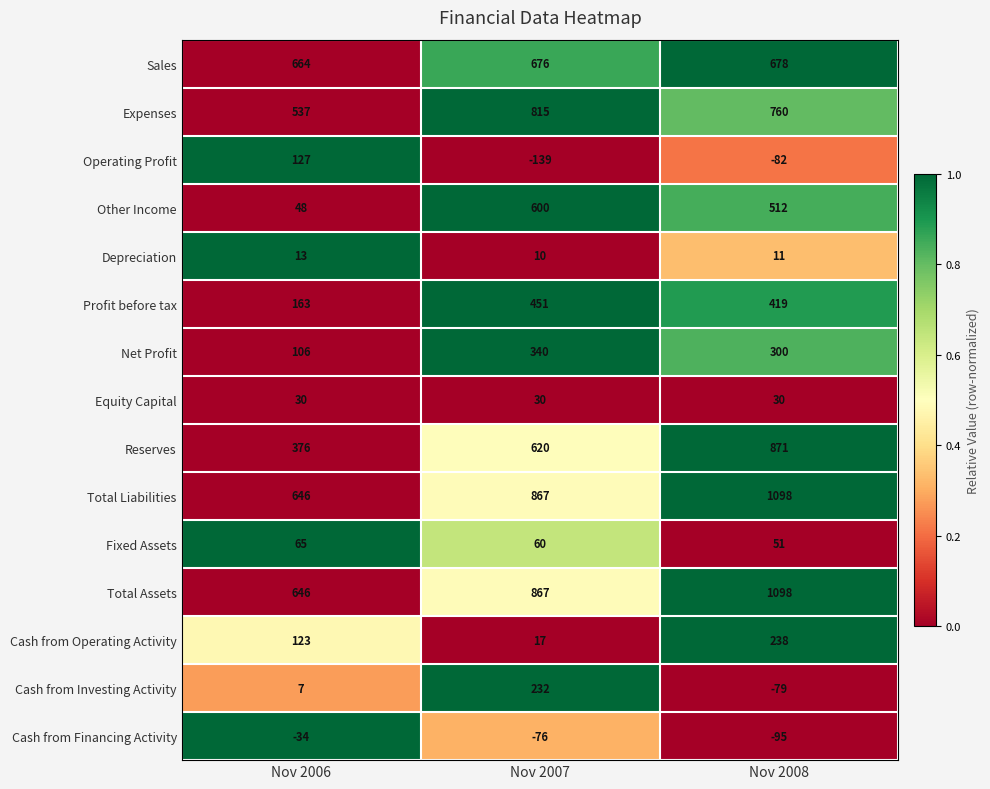

What is the difference between the highest and lowest values at Nov 2006?

698